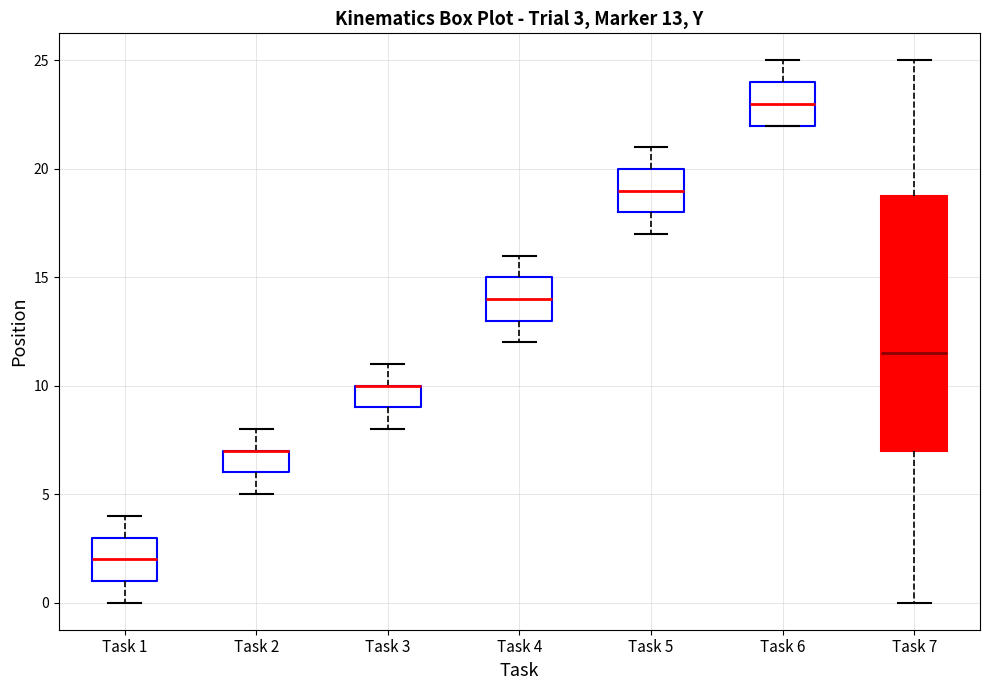

Which box is the tallest, from its lower edge to its upper edge?

Task 7